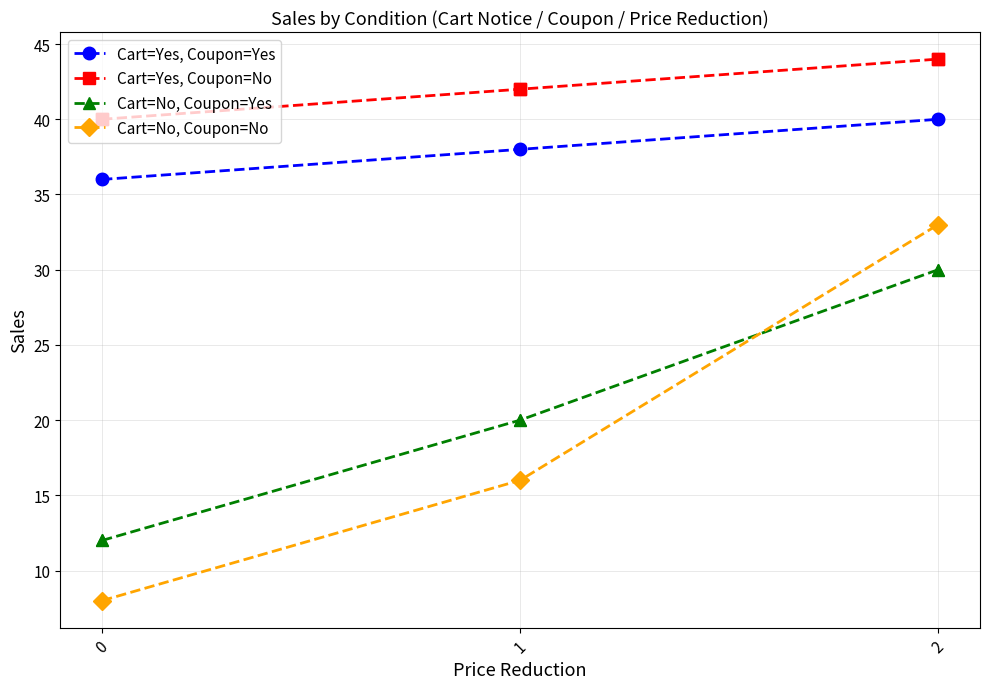

Which series has the largest range (max minus min)?

Cart=No, Coupon=No